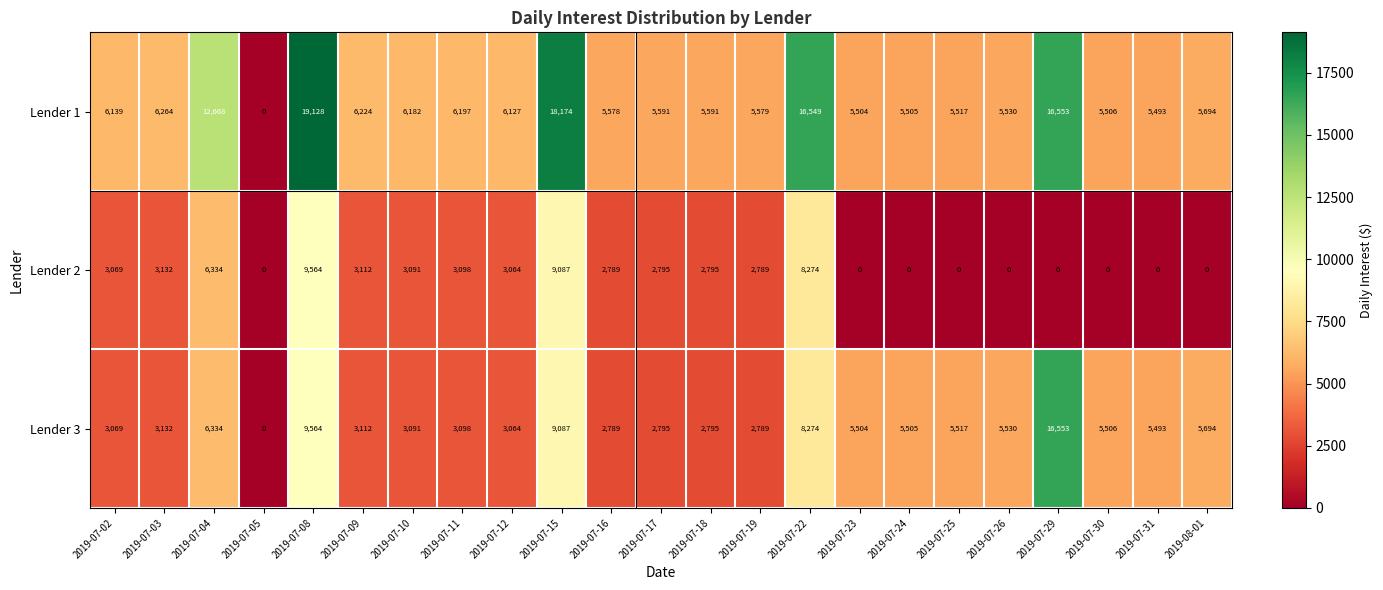

Which series has the largest range (max minus min)?

Lender 1